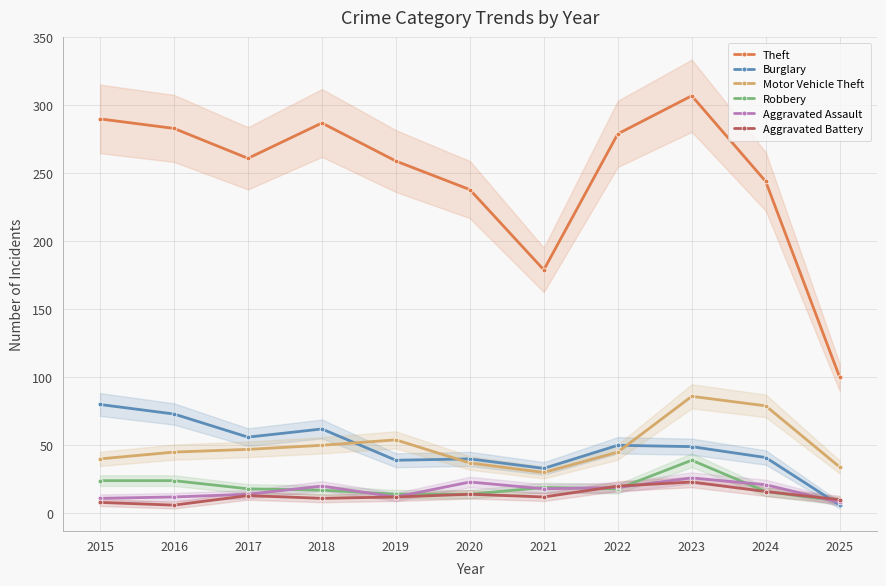

What is the approximate value of Aggravated Assault at 2017, to the nearest 10?

10